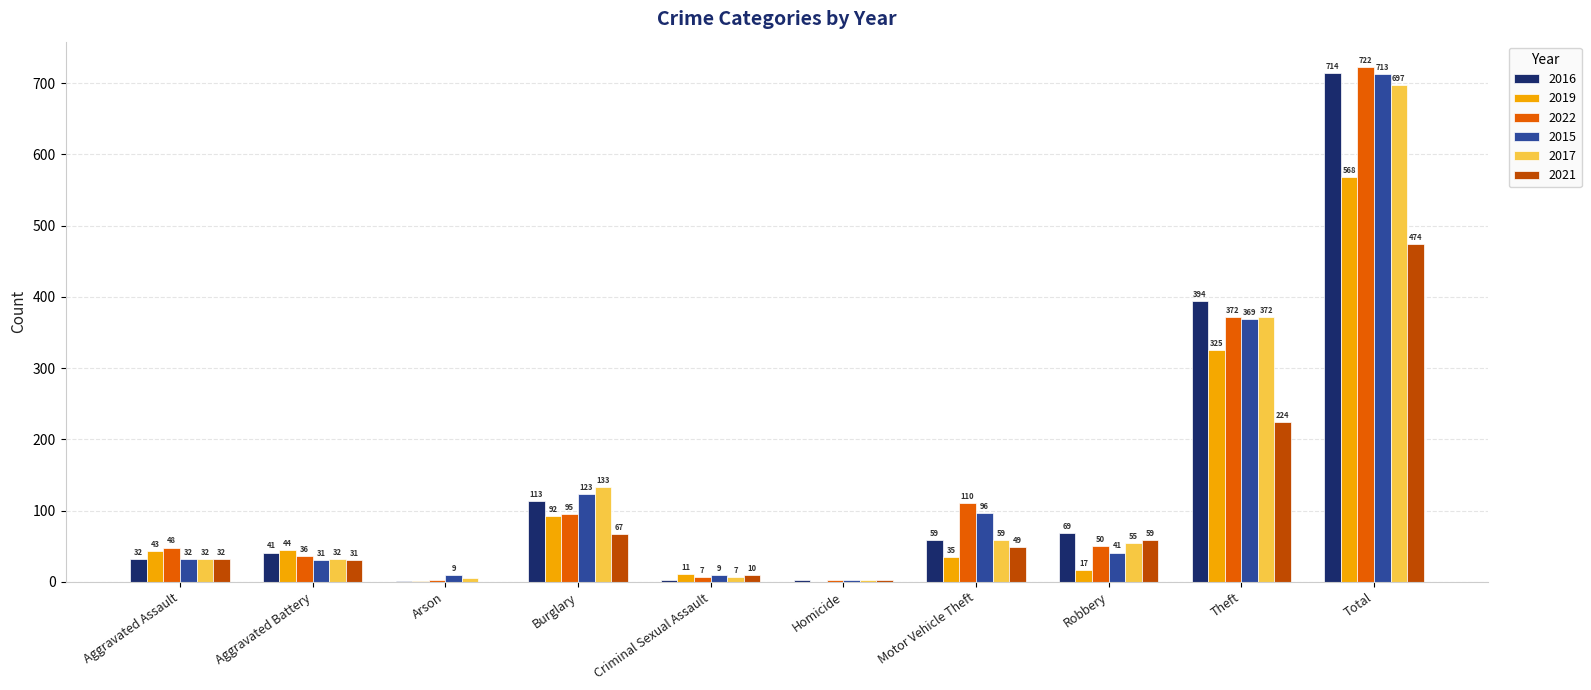

At which label is 2021 closest to 237?

Theft